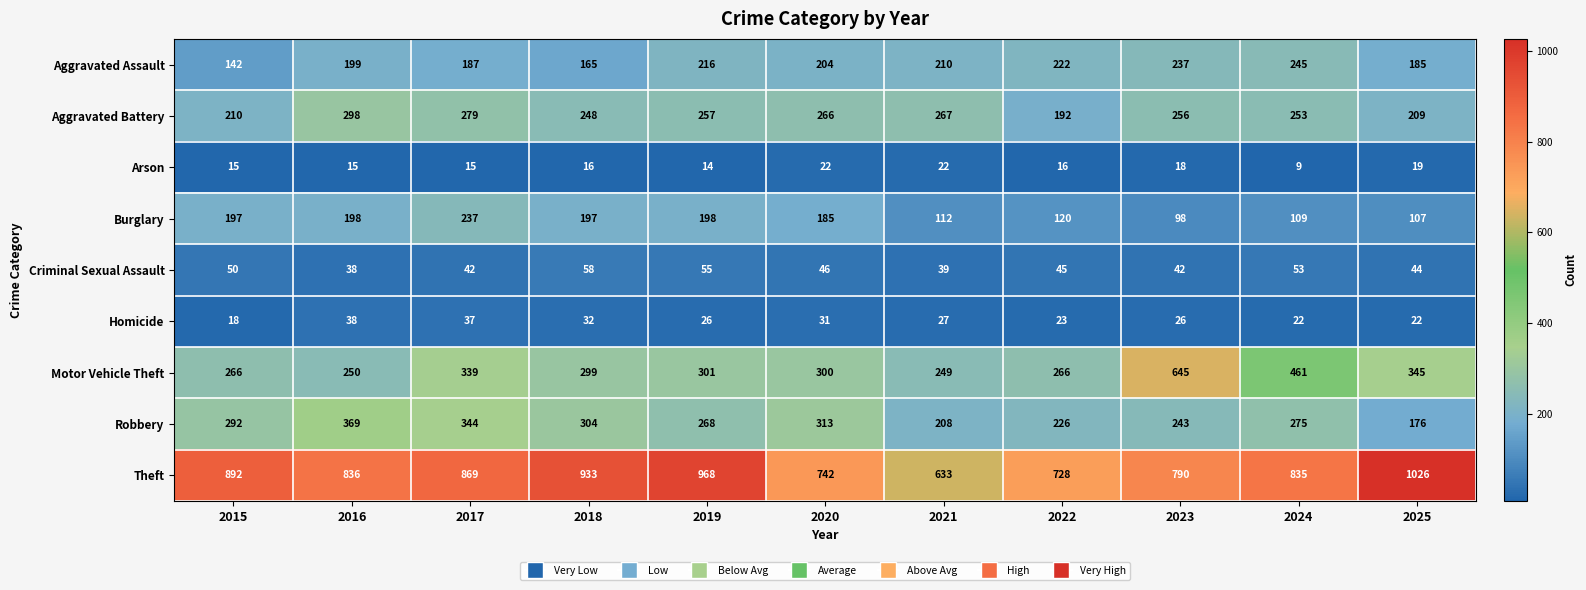

What is the spread (max minus min) of values at 2019?

954